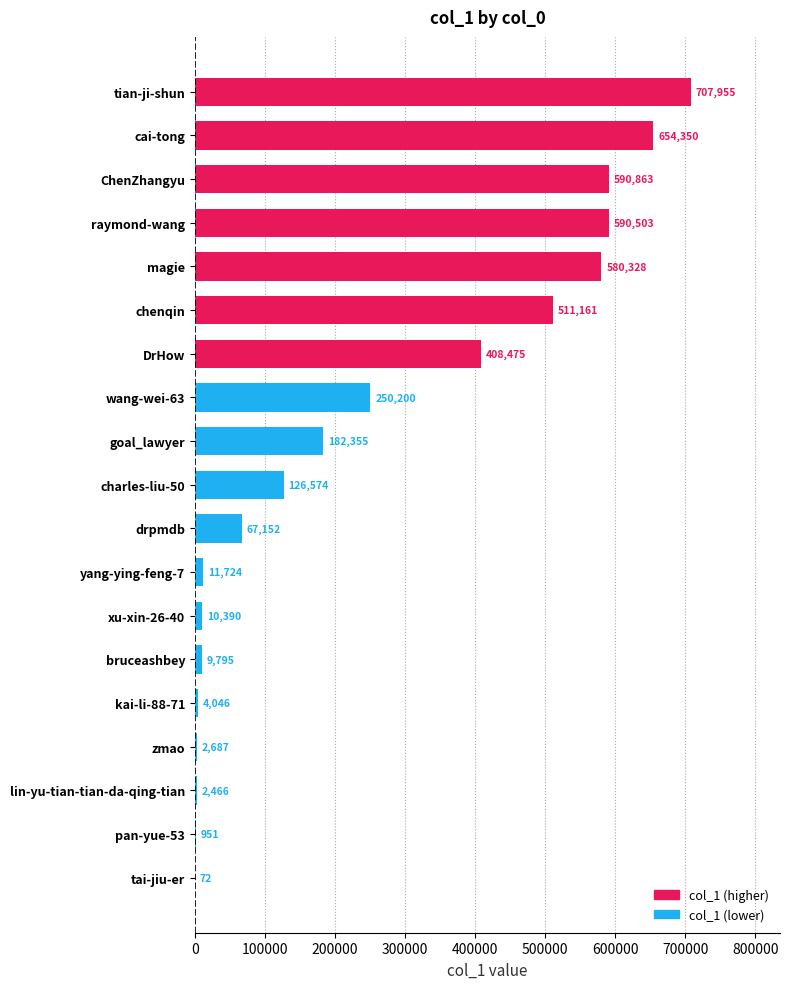

Is it true that the value at cai-tong is 654350?

True